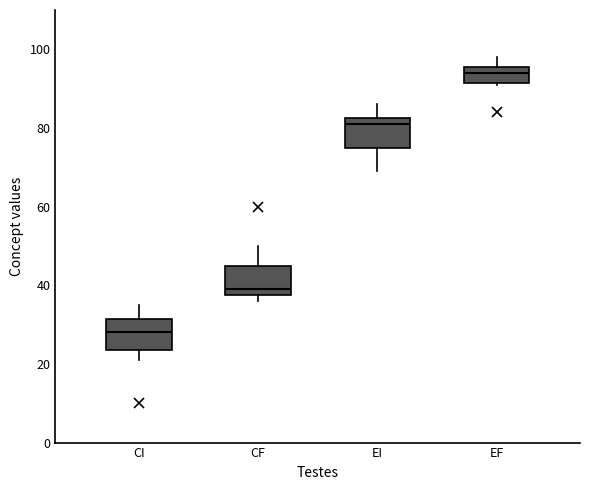

Which box has the lowest median line?

CI